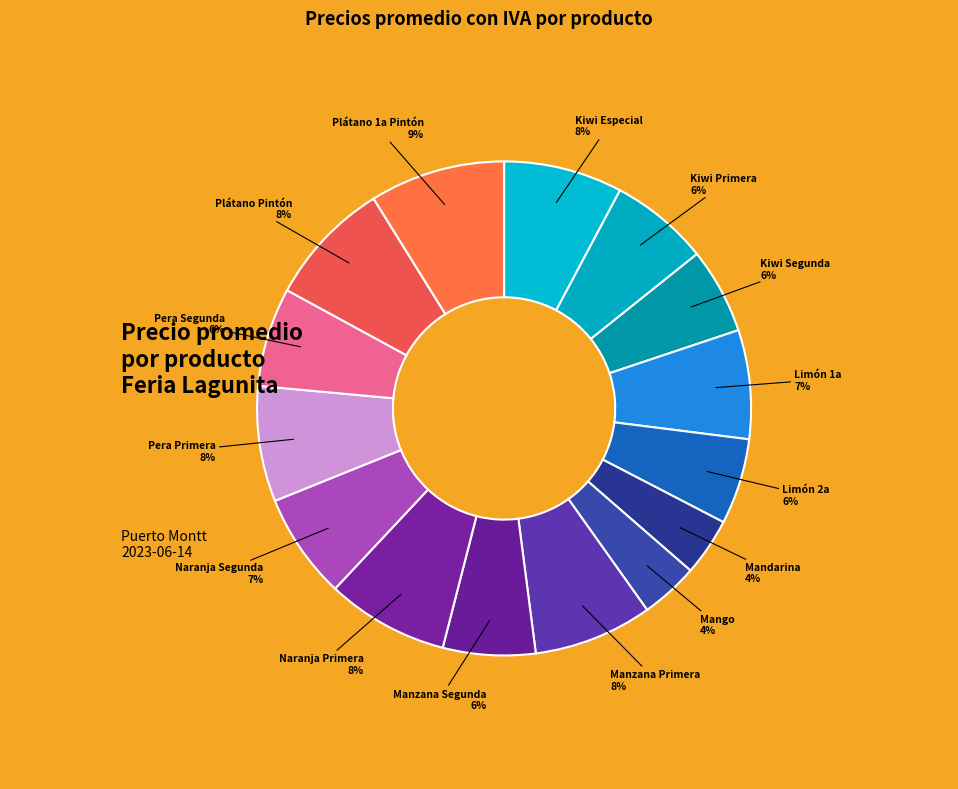

How many segments does this pie chart have?

15